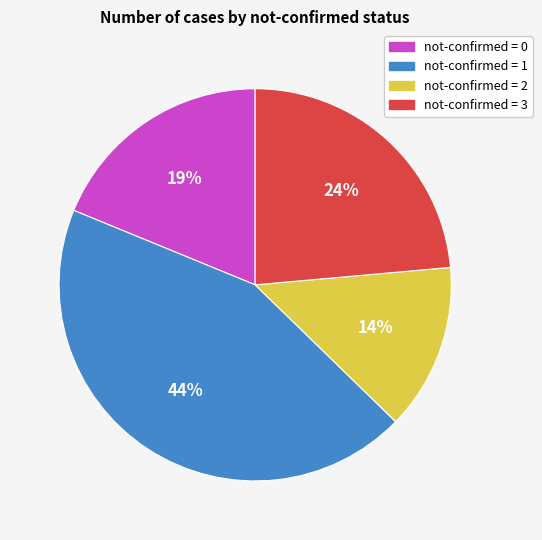

To the nearest percent, what is the difference between the largest and smallest slice percentages?

30%